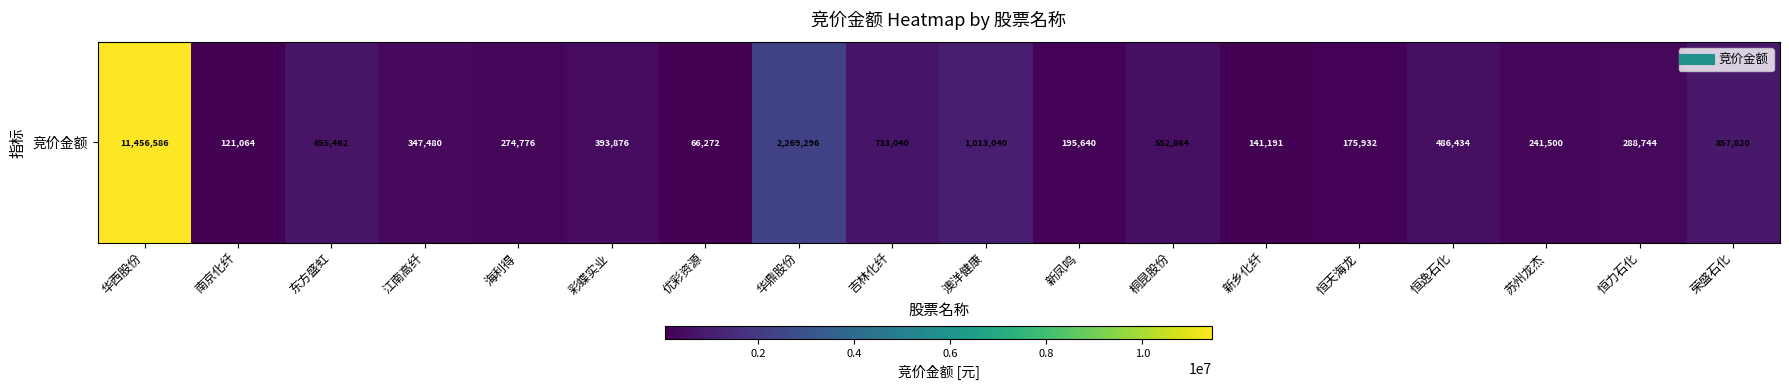

Reading left to right, transcribe all the data shown in this chart.

华西股份=11456586	南京化纤=121064	东方盛虹=655462	江南高纤=347480	海利得=274776	彩蝶实业=393876	优彩资源=66272	华鼎股份=2269296	吉林化纤=733040	澳洋健康=1013040	新凤鸣=195640	桐昆股份=552864	新乡化纤=141191	恒天海龙=175932	恒逸石化=486434	苏州龙杰=241500	恒力石化=288744	荣盛石化=857820